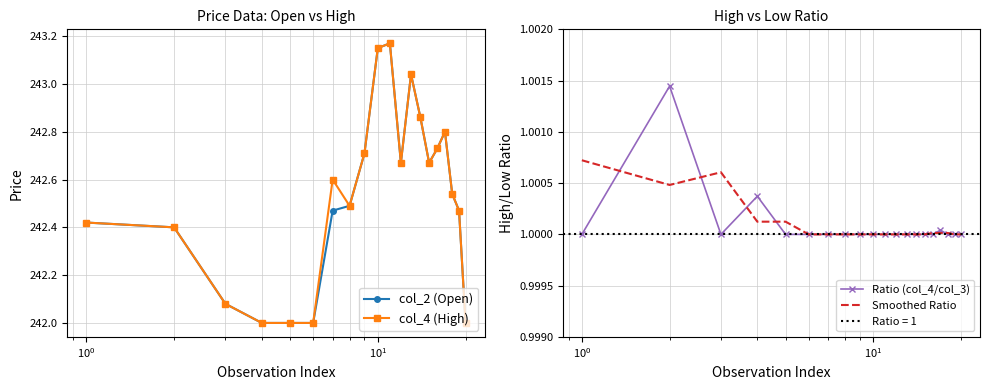

True or false: col_2 (Open) has more than 1 points higher than both neighbors.

True